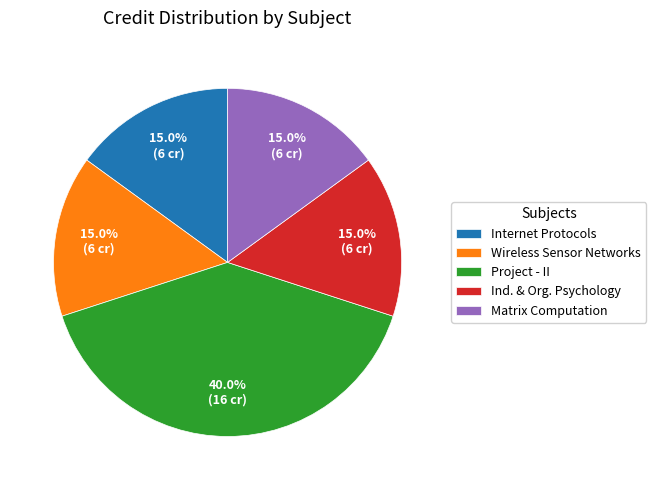

How much of the chart is everything except Matrix Computation?

85.0%